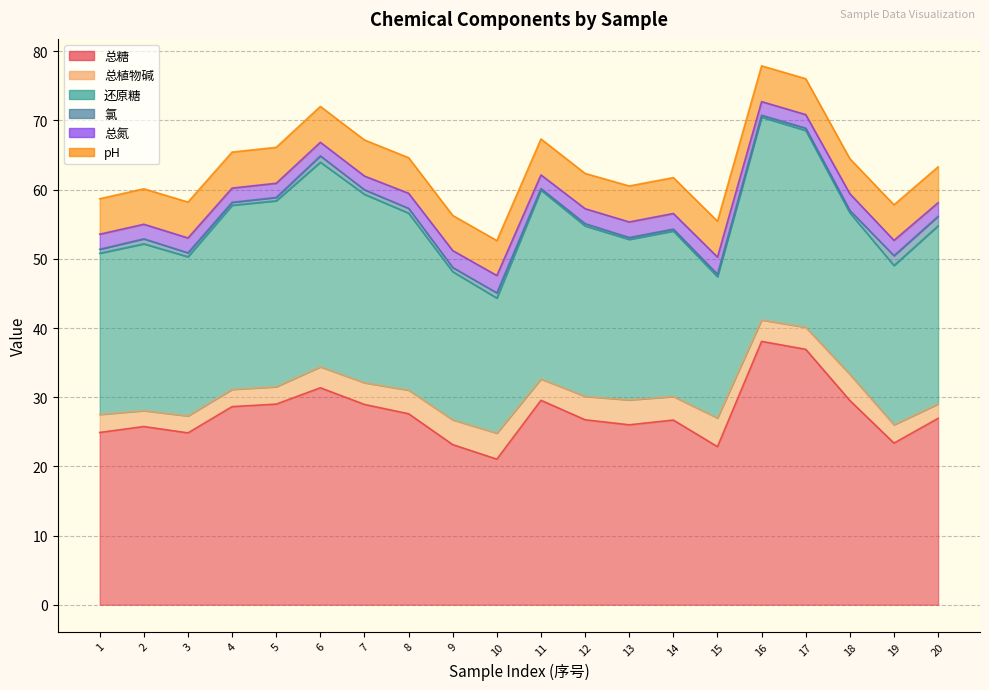

What is the sum of all 还原糖 values?

496.6